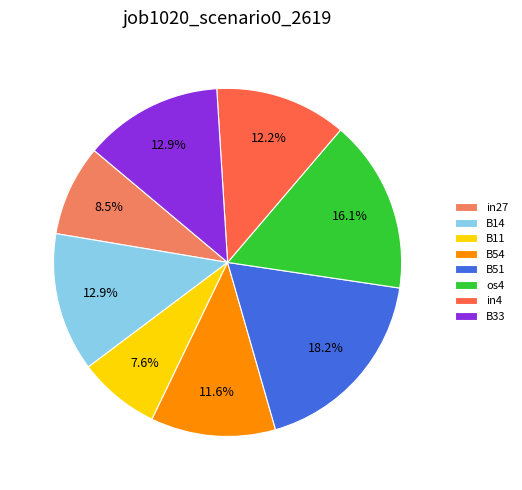

What is the largest slice in the pie chart?

B51